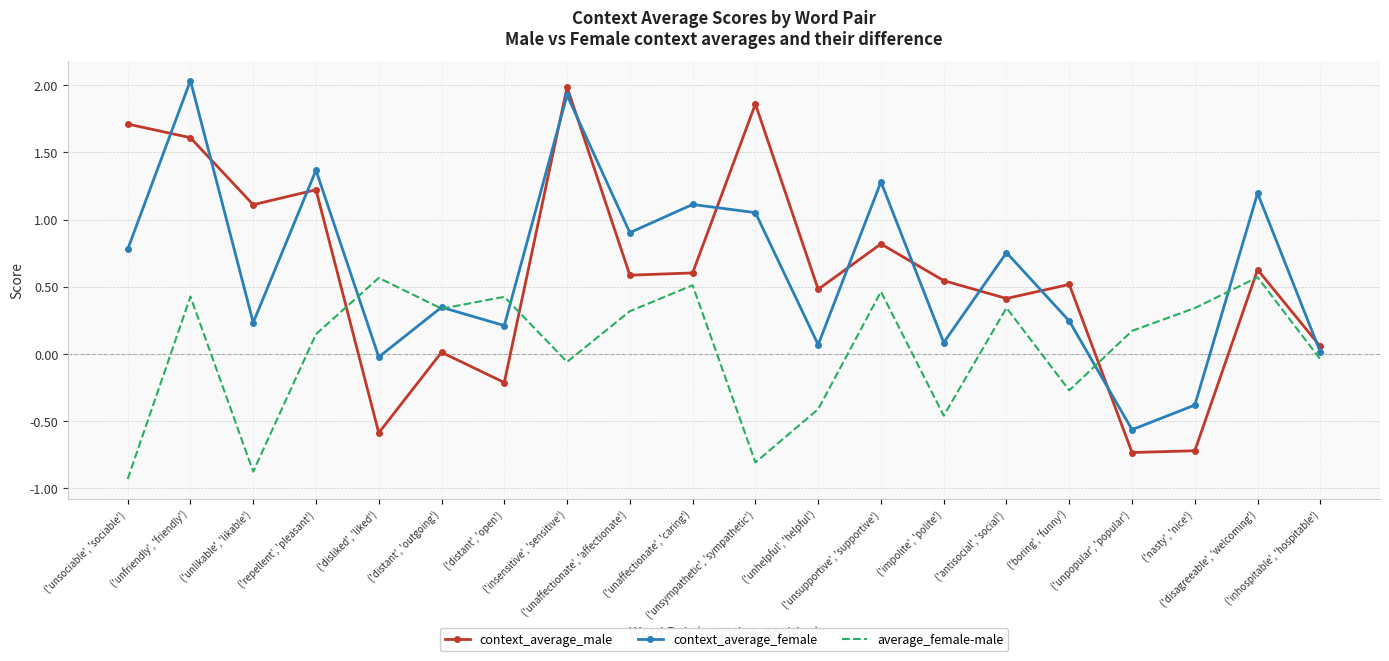

Which series ends up on top after the final intersection of average_female-male and context_average_male?

context_average_male